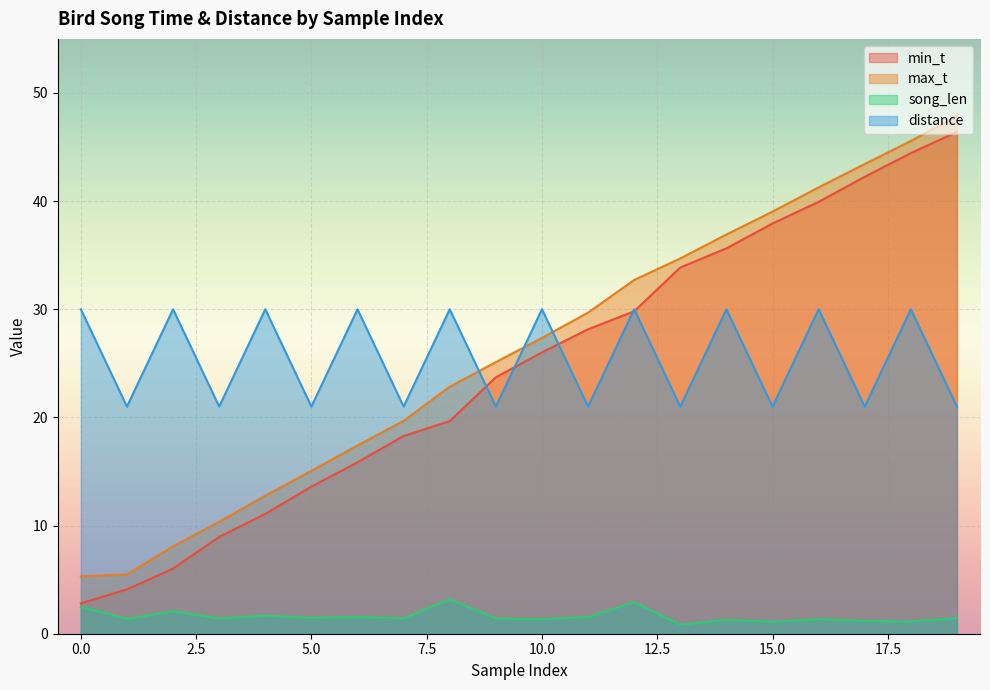

The distance series shows 53.4 at 6. True or false?

False